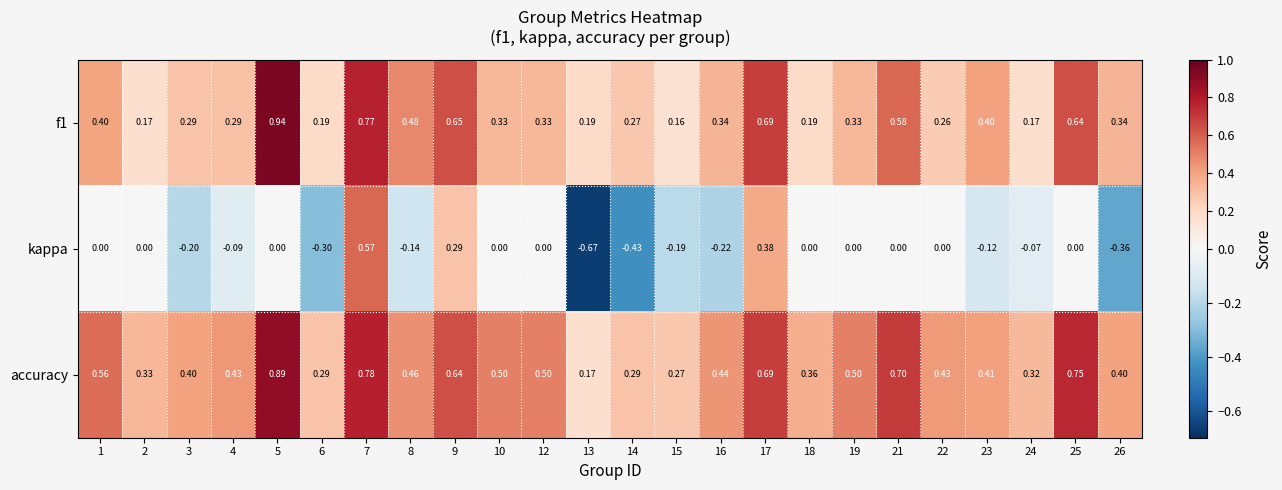

At which category is the sum across all series the highest?

7